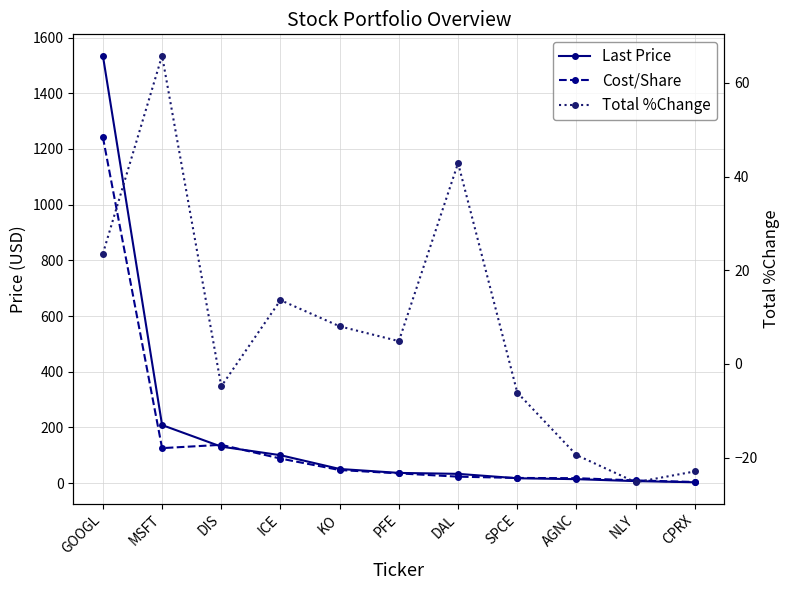

Between AGNC and GOOGL, which is larger?

GOOGL